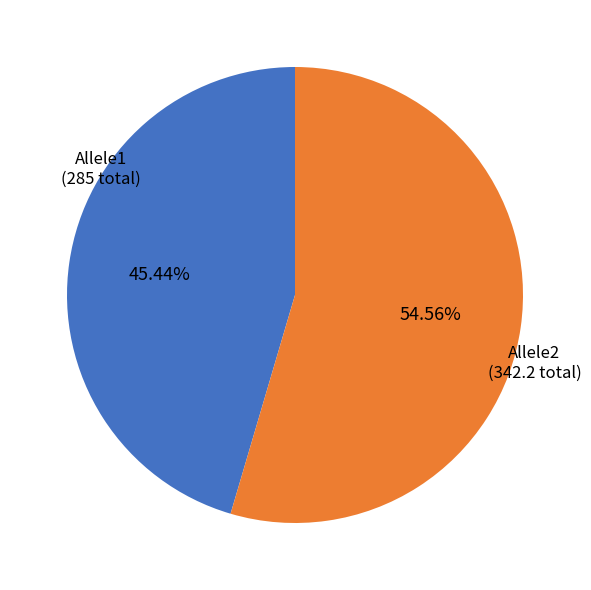

How many segments does this pie chart have?

2